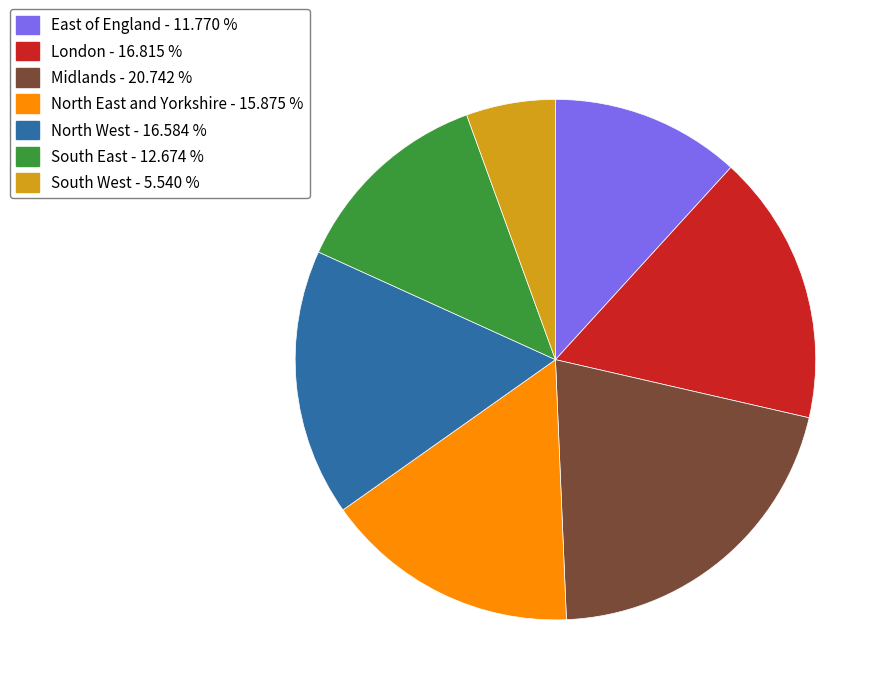

Approximately how many times larger is the value at East of England compared to London?

0.7